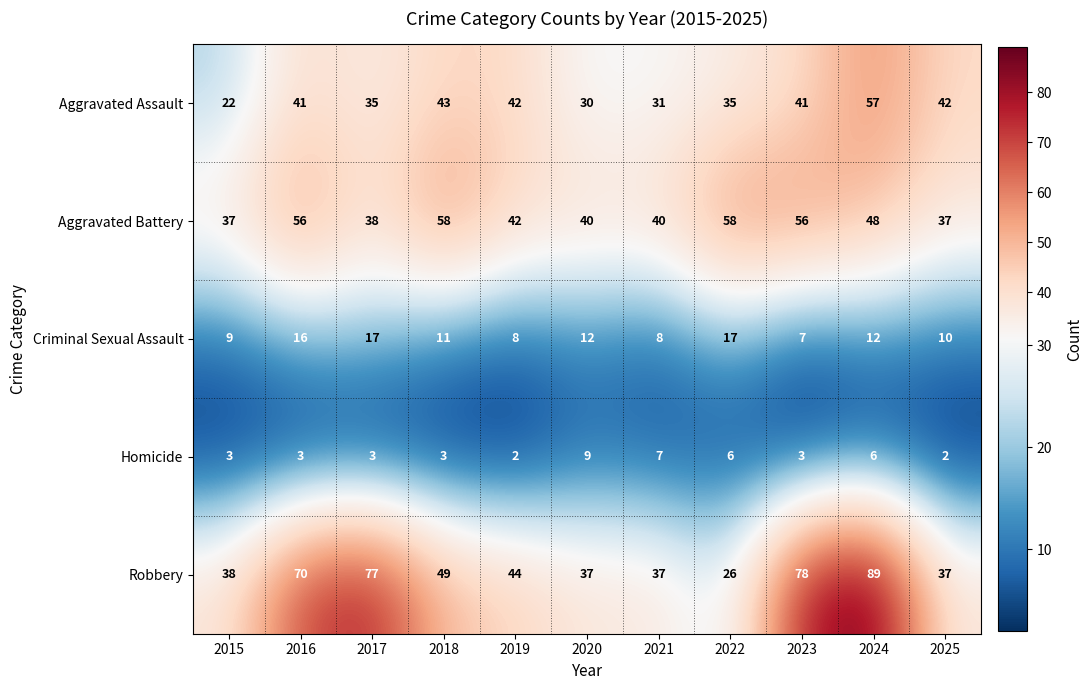

Which category has the highest value across all series?

2024